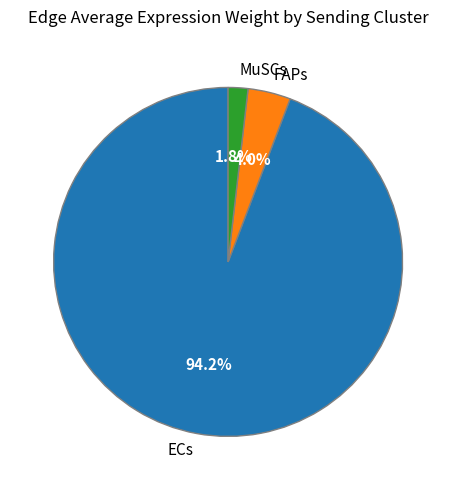

Which slice represents more than half of the pie?

ECs